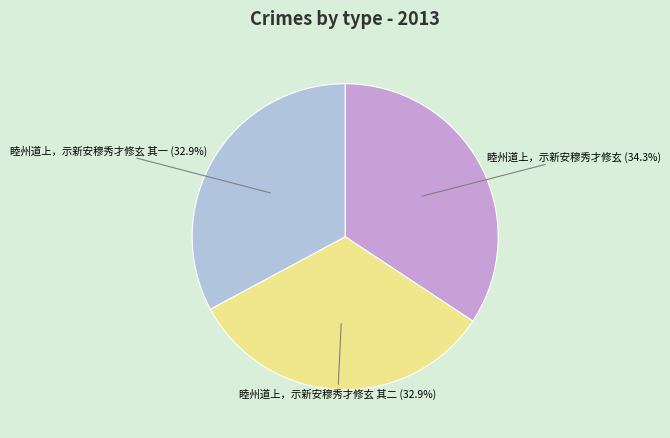

What percentage is NOT represented by 睦州道上，示新安穆秀才修玄 其一?

67.1%